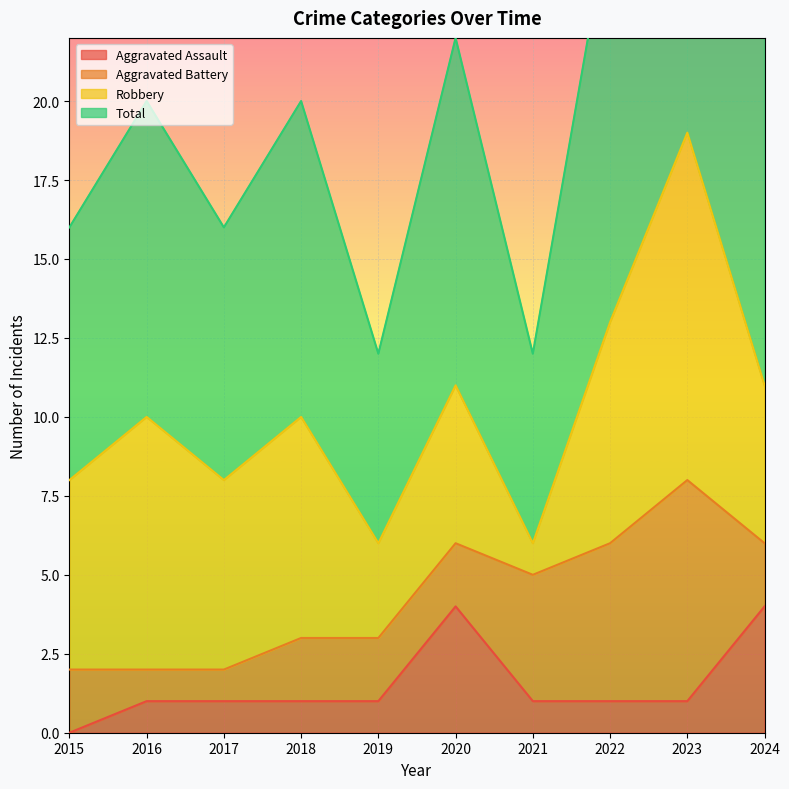

What is the average value of the Total series?

20